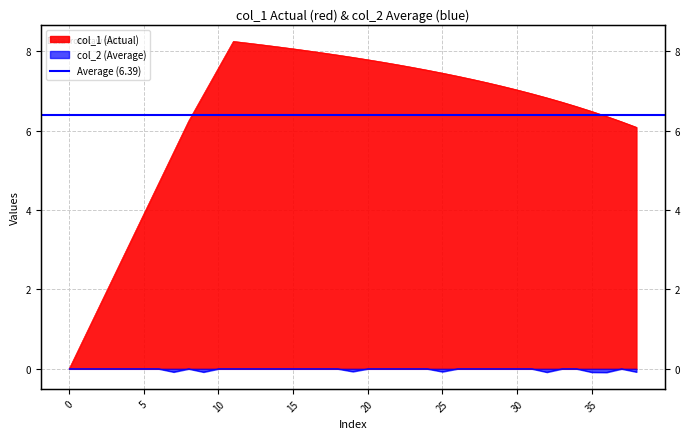

Which series has the largest range (max minus min)?

col_1